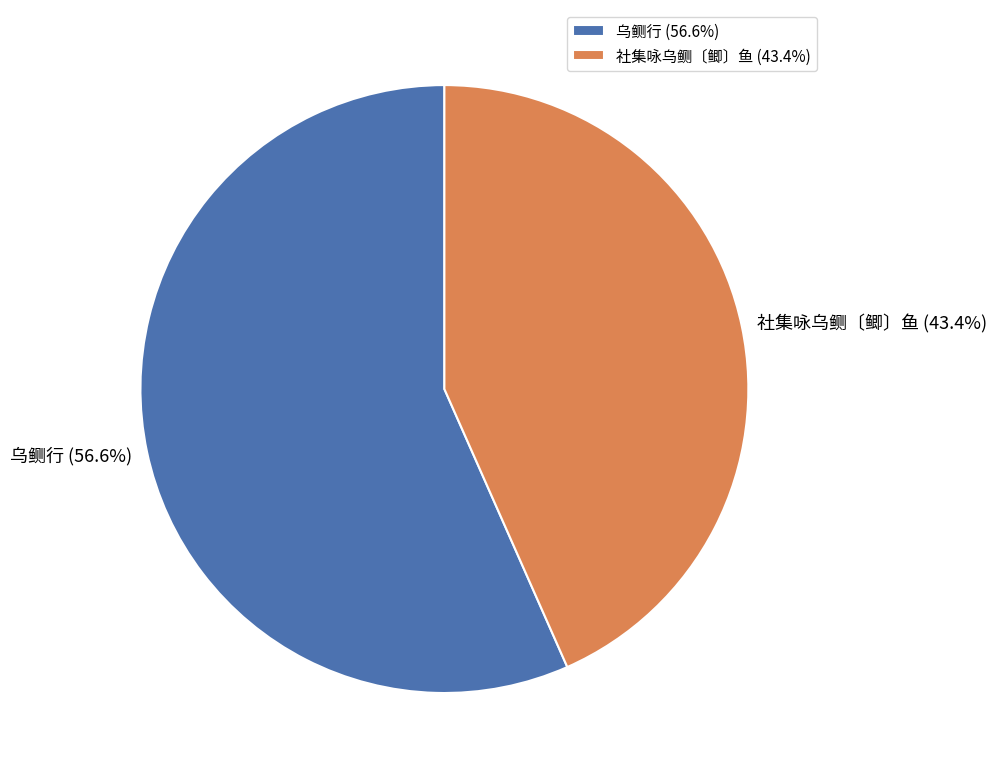

To the nearest percent, what is the average slice percentage?

50%